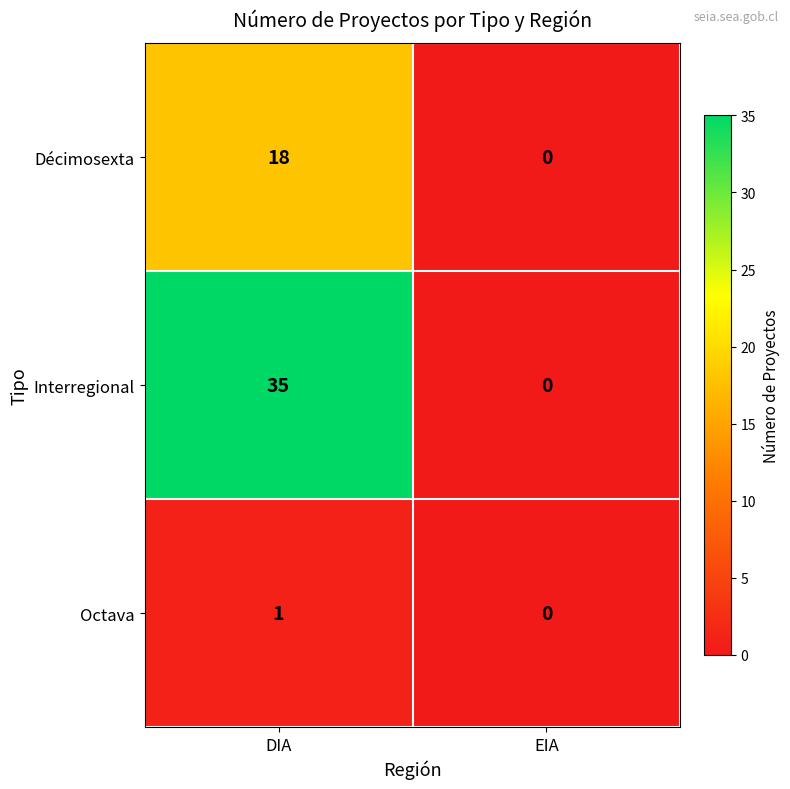

How many values in Décimosexta are above zero?

1